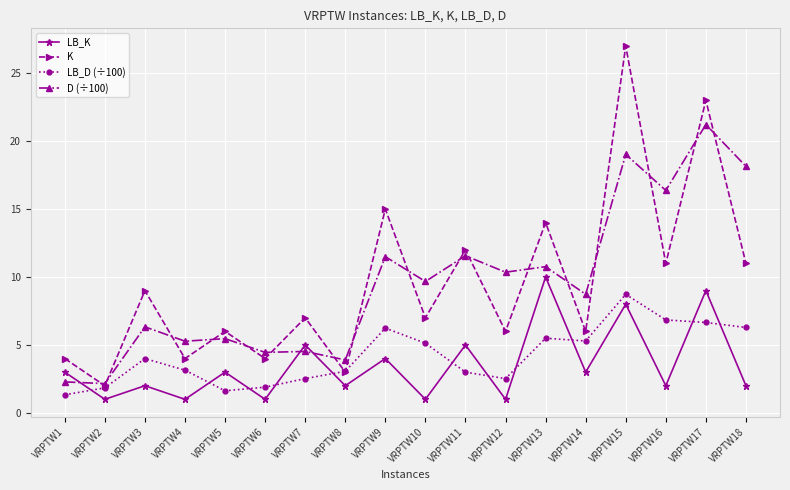

Rank the series at VRPTW1 from highest to lowest value.

K, LB_K, D (÷100), LB_D (÷100)